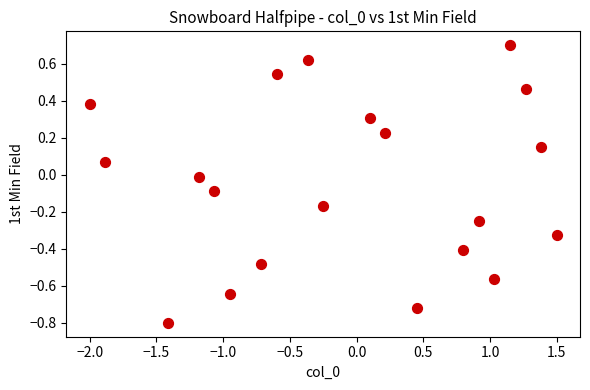

What is the range of X values (max minus min)?

3.5